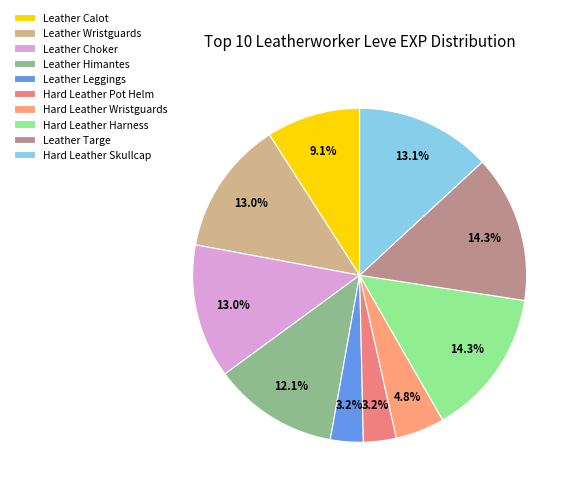

True or false: Hard Leather Wristguards accounts for 5% of the total.

True